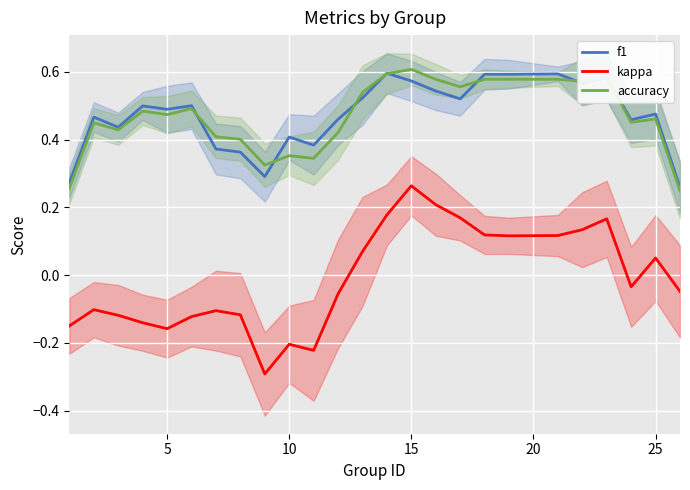

Reading left to right, list all the values displayed in this chart.

f1: 0.3	0.5	0.4	0.5	0.5	0.5	0.4	0.4	0.3	0.4	0.4	0.5	0.5	0.6	0.6	0.5	0.5	0.6	0.6	0.6	0.6	0.6	0.5	0.5	0.3
kappa: -0.1	-0.1	-0.1	-0.1	-0.2	-0.1	-0.1	-0.1	-0.3	-0.2	-0.2	-0.1	0.1	0.2	0.3	0.2	0.2	0.1	0.1	0.1	0.1	0.2	-0.0	0.1	-0.0
accuracy: 0.3	0.4	0.4	0.5	0.5	0.5	0.4	0.4	0.3	0.4	0.3	0.4	0.5	0.6	0.6	0.6	0.6	0.6	0.6	0.6	0.6	0.6	0.5	0.5	0.2